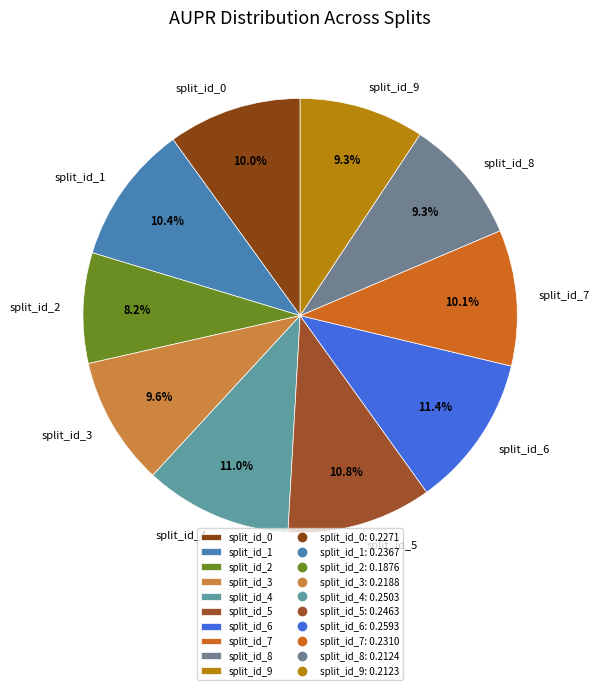

To the nearest percent, what is the average slice percentage?

10%